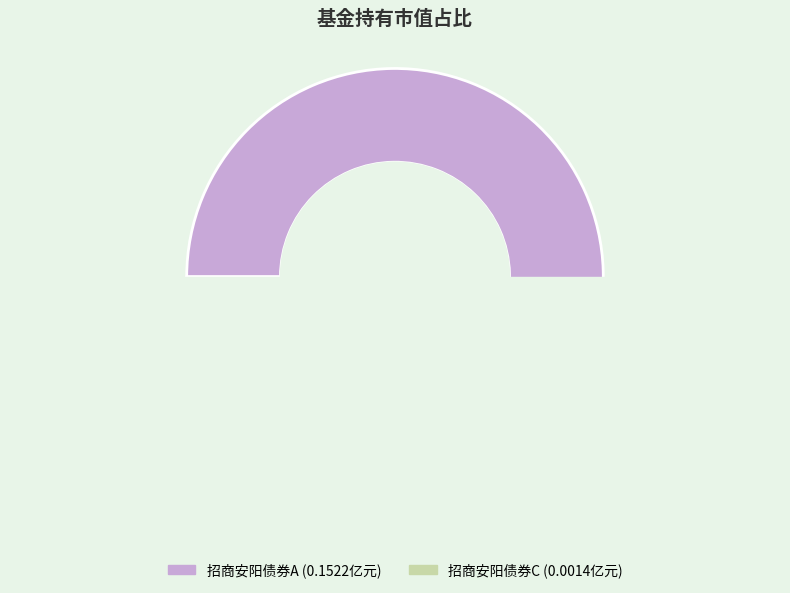

Combined, do 招商安阳债券C and 招商安阳债券A account for over 50%?

Yes